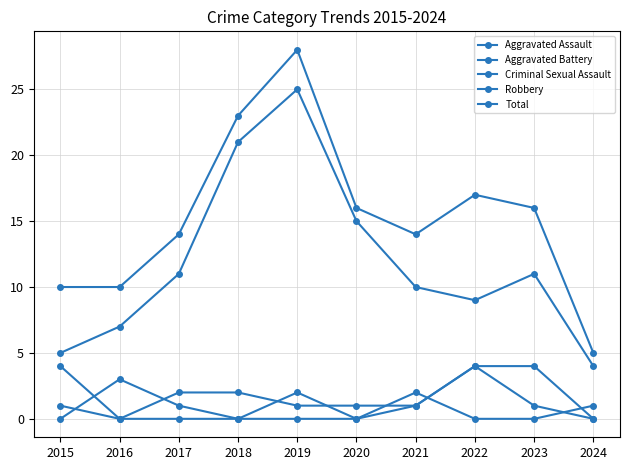

Which series ends up on top after the final intersection of Aggravated Battery and Criminal Sexual Assault?

Criminal Sexual Assault